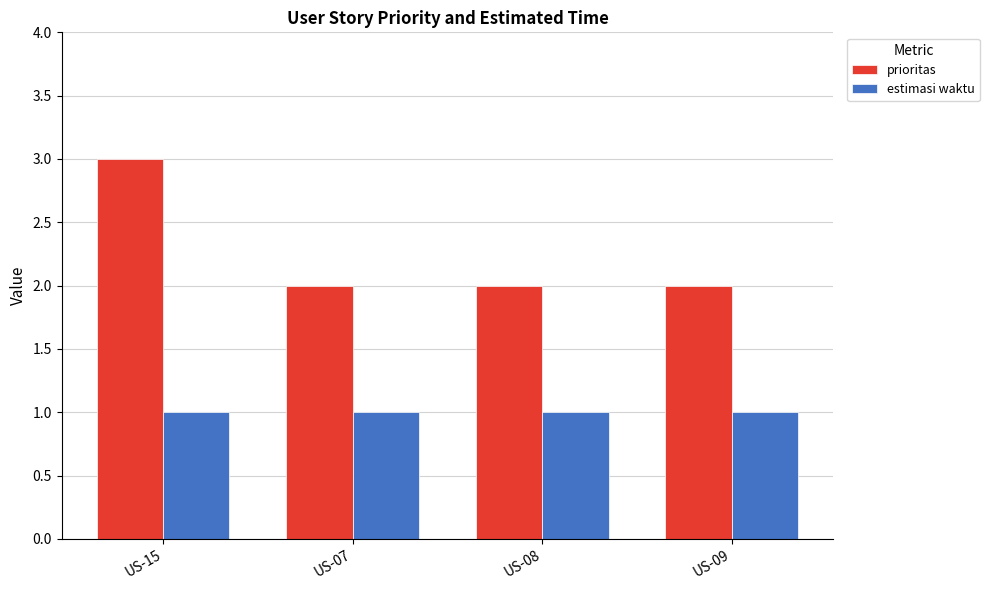

Reading left to right, transcribe all the data shown in this chart.

prioritas: 3	2	2	2
estimasi waktu: 1	1	1	1